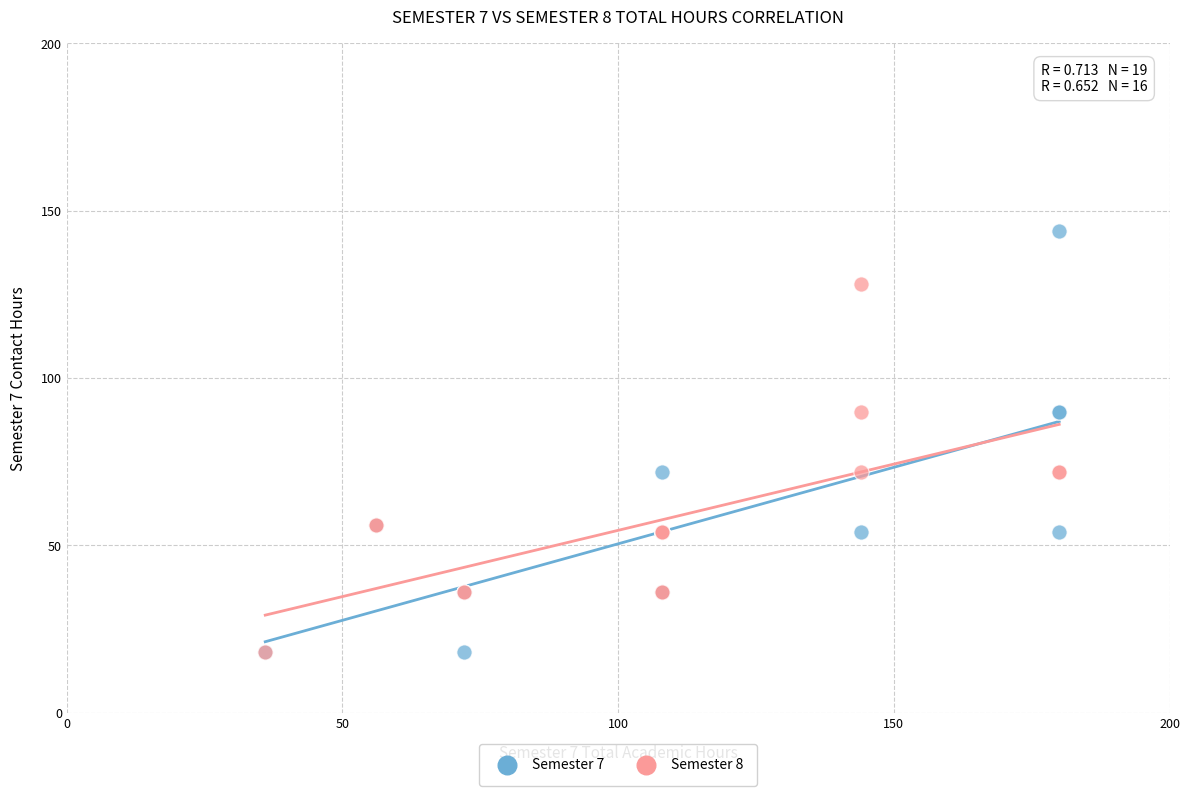

Which series reaches the maximum Y coordinate?

Semester 7